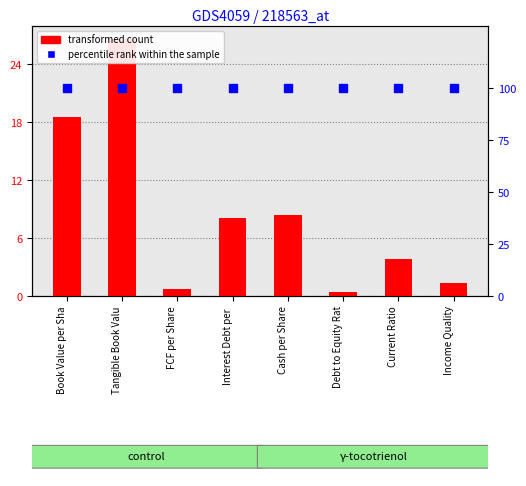

Which series has the largest total across all categories?

percentile rank within the sample